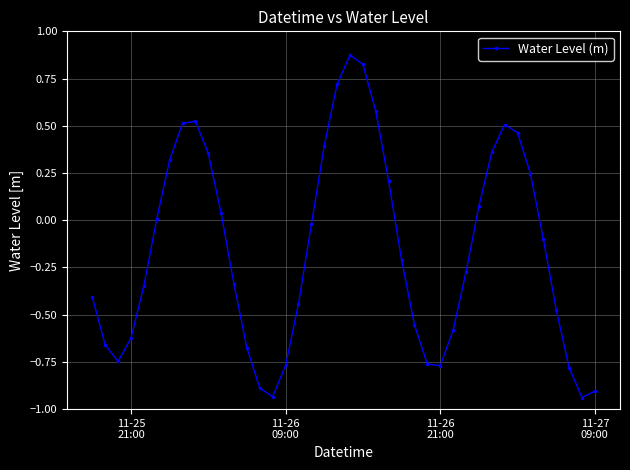

True or false: the data has more than 0 interior local peaks.

True